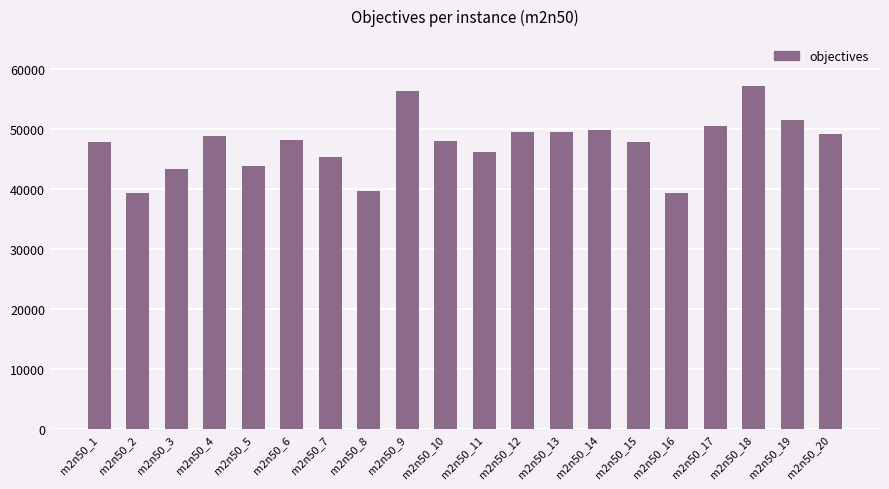

The value at m2n50_8 is 12747. True or false?

False